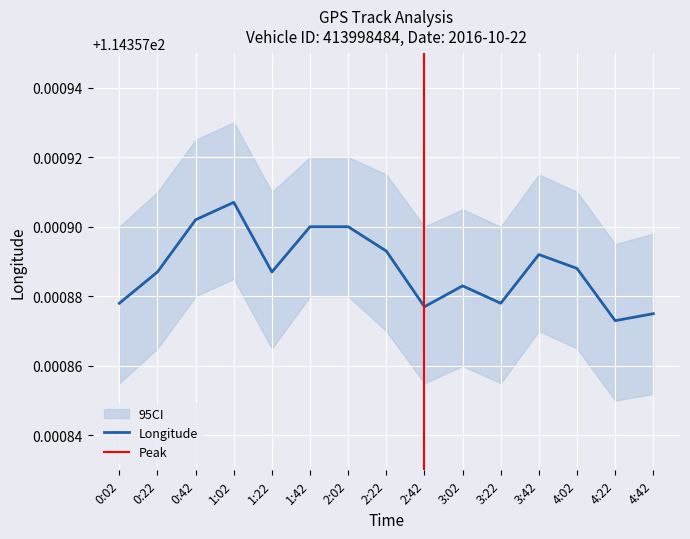

What is the label of the 4th point from the left?

1:02